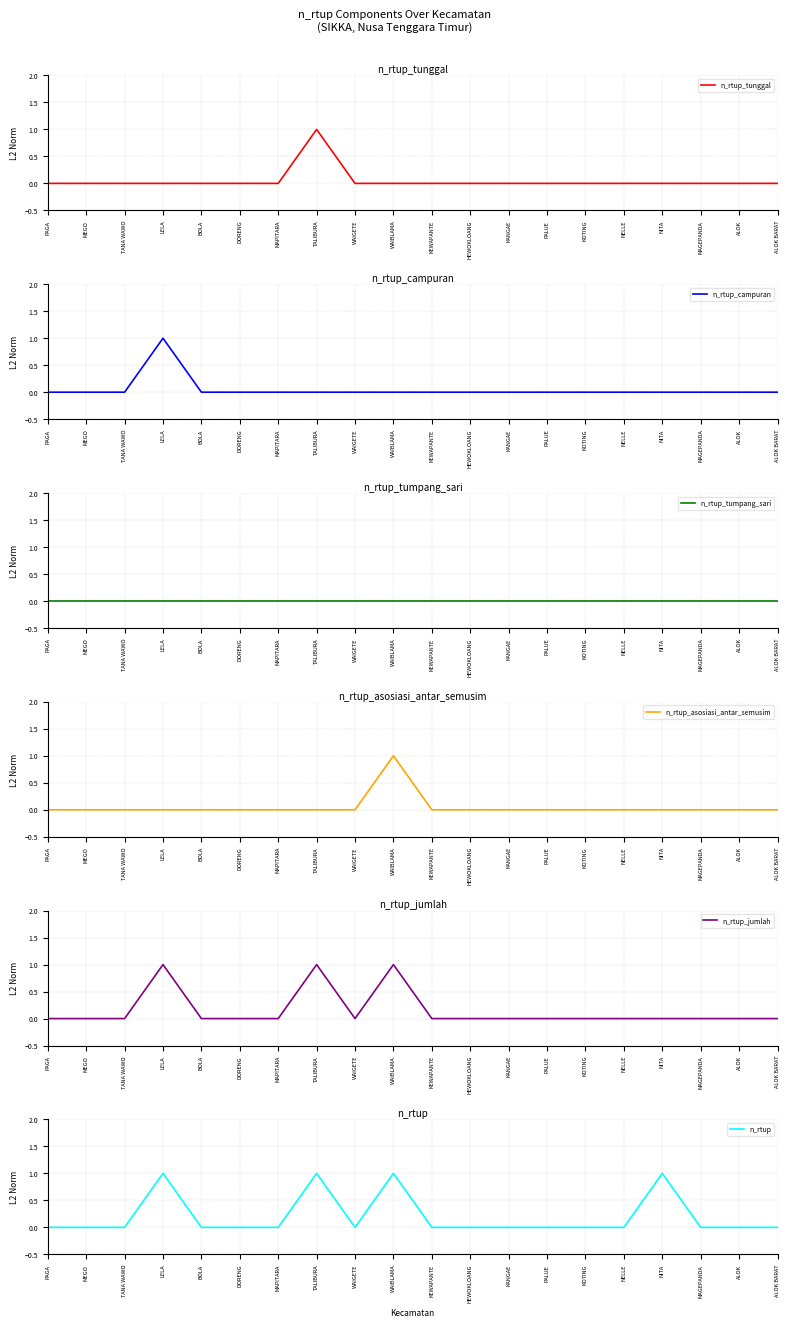

What is the sum of all n_rtup_campuran values?

1